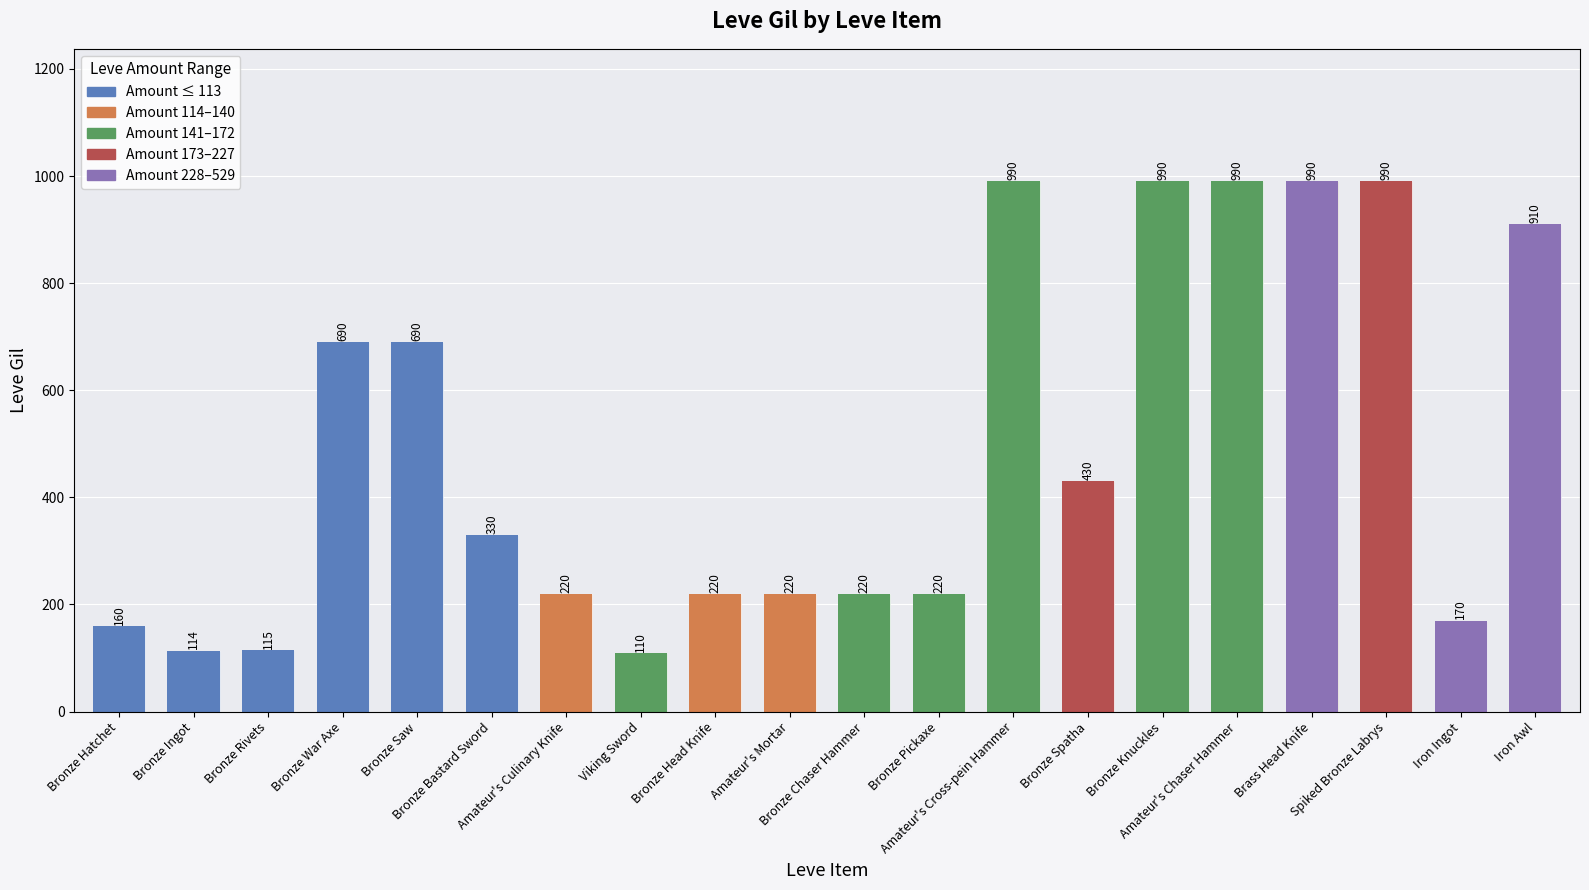

True or false: the data shows 220 at Bronze Pickaxe.

True